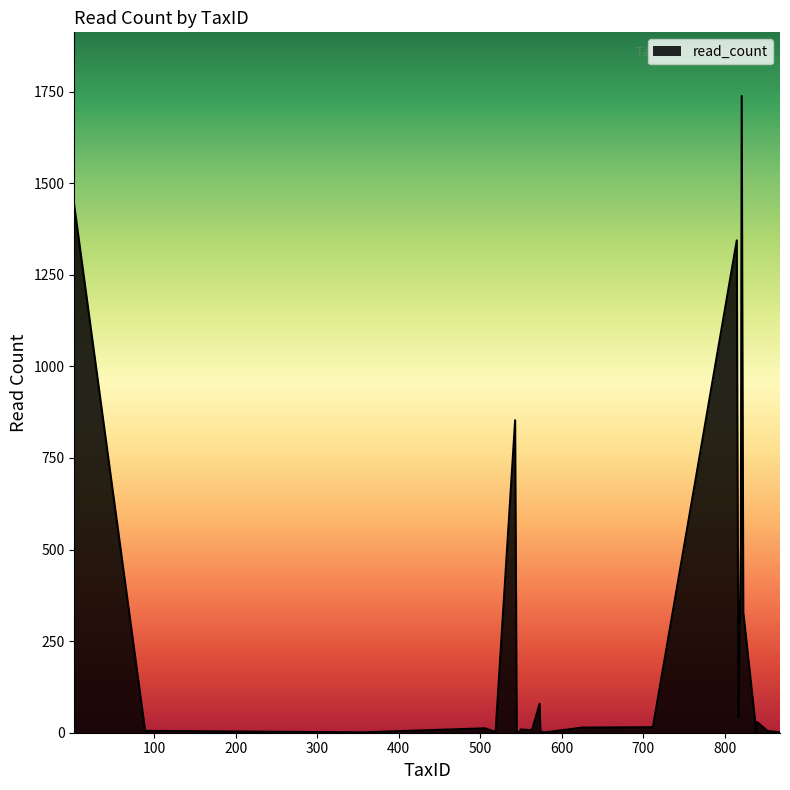

What is the difference between the maximum and minimum values?

1737